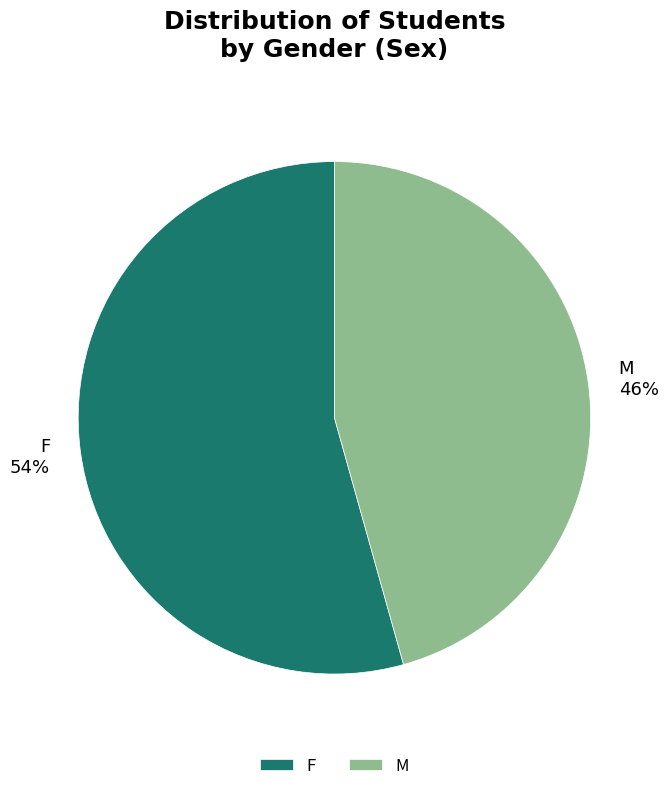

Does F represent more than half of the total?

Yes